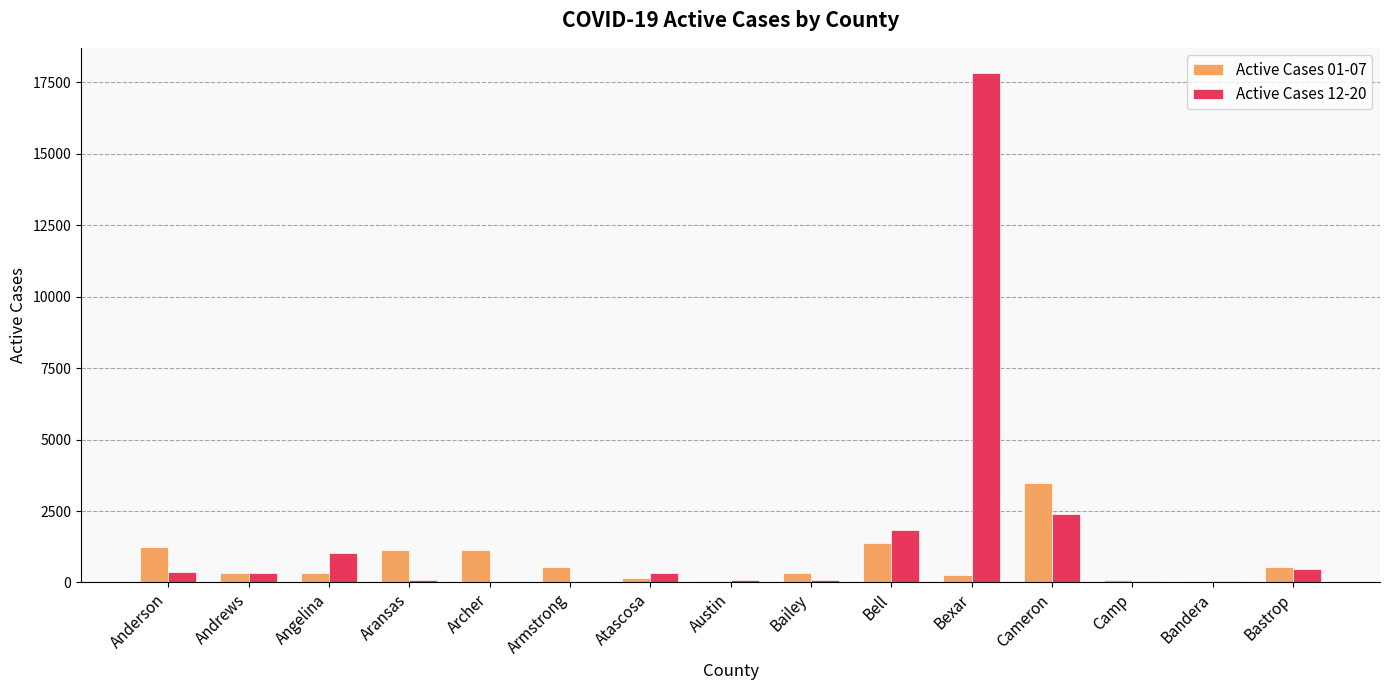

Count the number of categories in the chart.

15